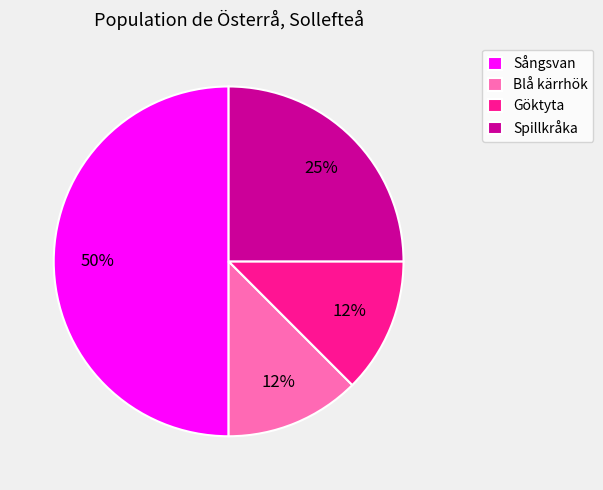

Which has a higher value, Spillkråka or Blå kärrhök?

Spillkråka